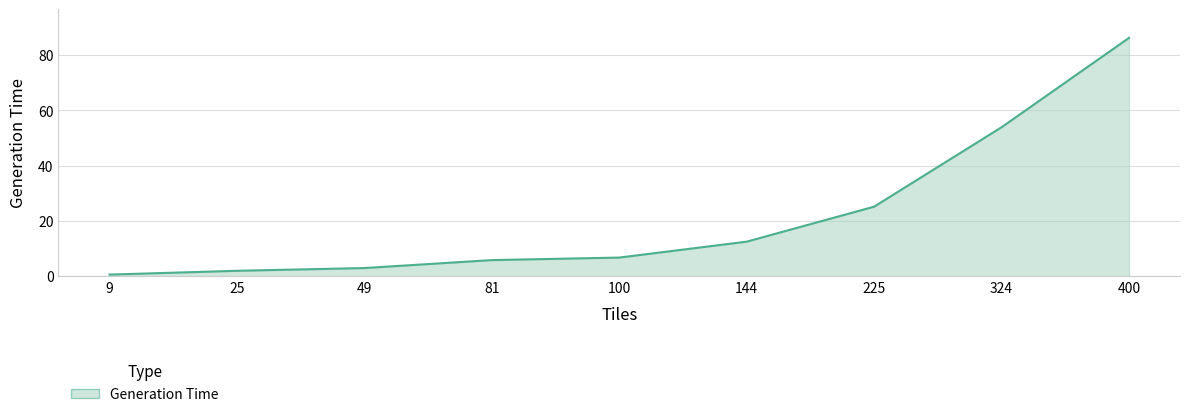

What is the difference between the maximum and minimum values?

85.7